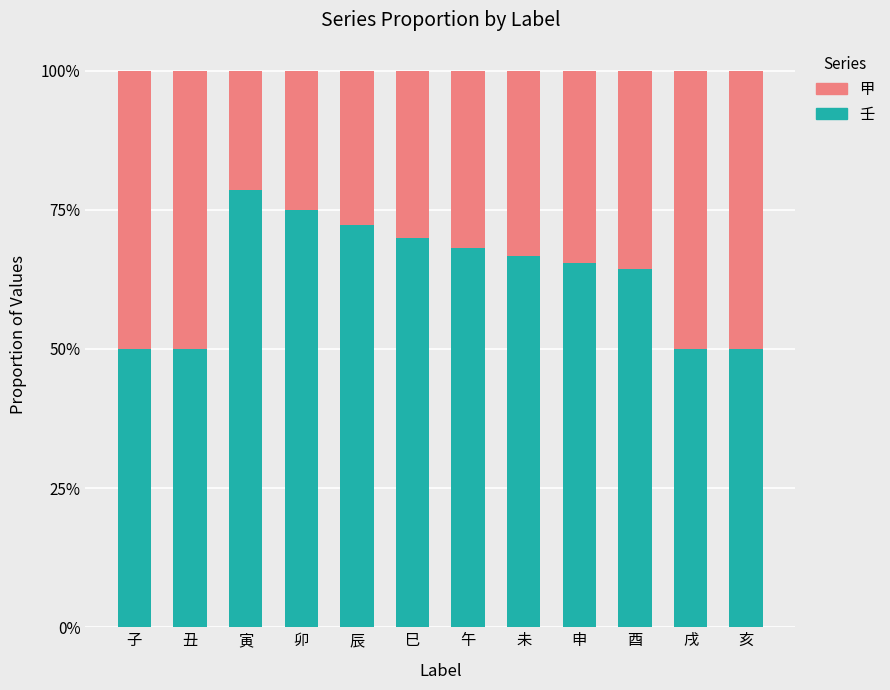

Are the bars grouped side by side (vs. stacked)?

No